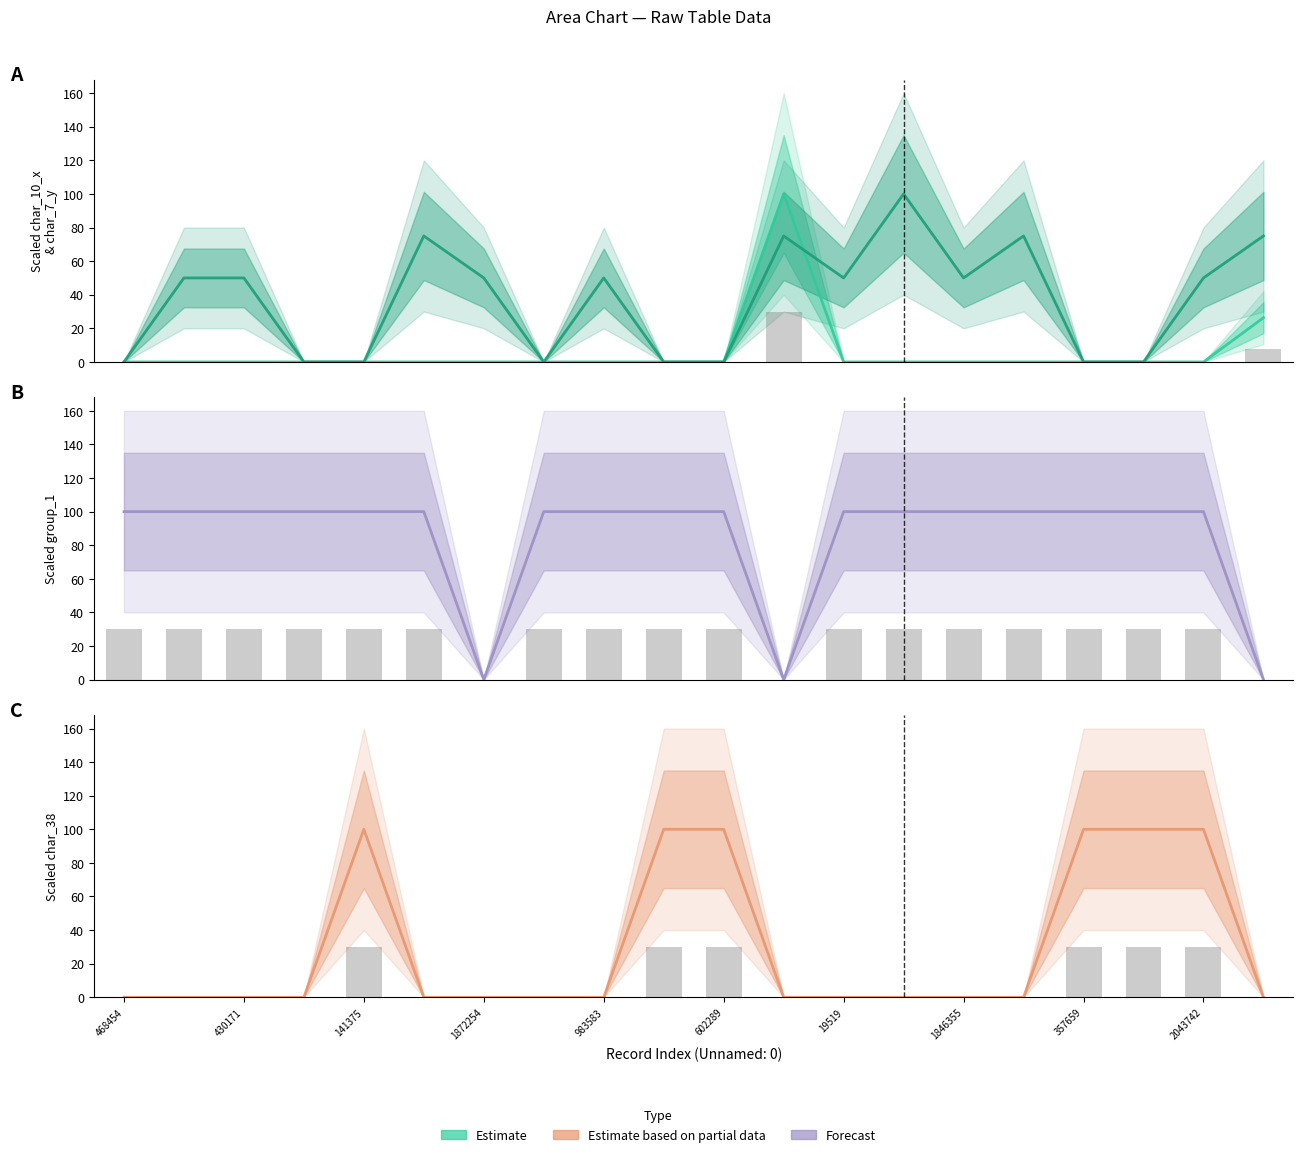

How many values in the group_1 (Forecast) series are below 100?

3